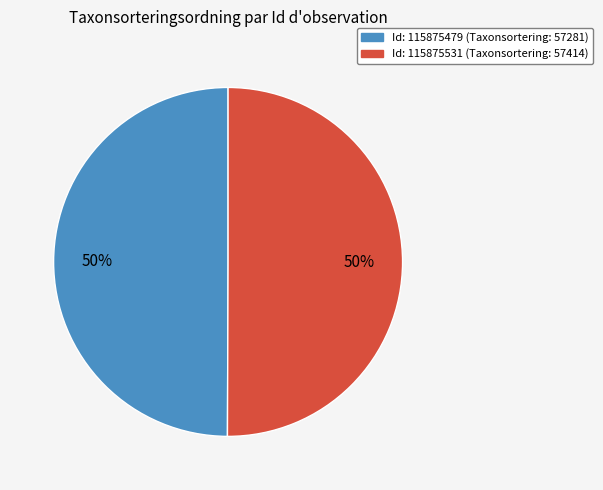

Which category has the smallest portion of the pie?

115875479